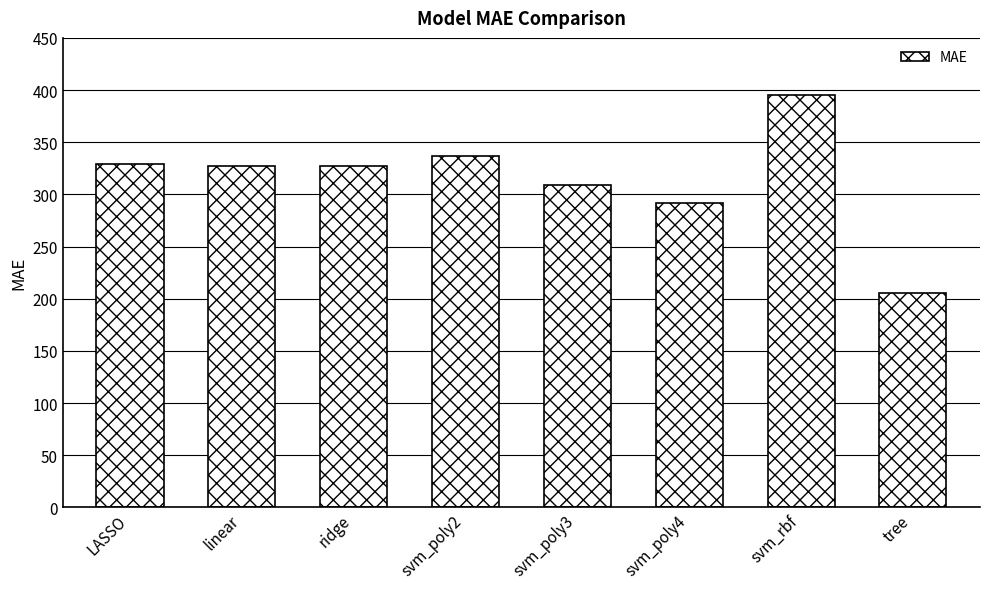

What is the difference between the maximum and minimum values?

189.8